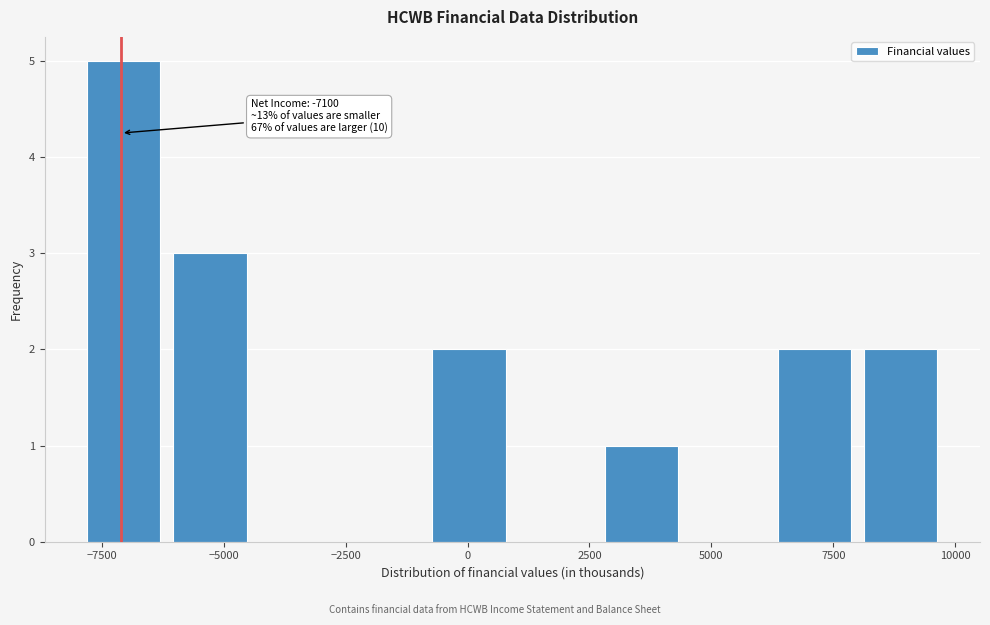

Around what value on the x-axis is the tallest bar? Give the approximate position of its centre, as read against the axis.

-7000